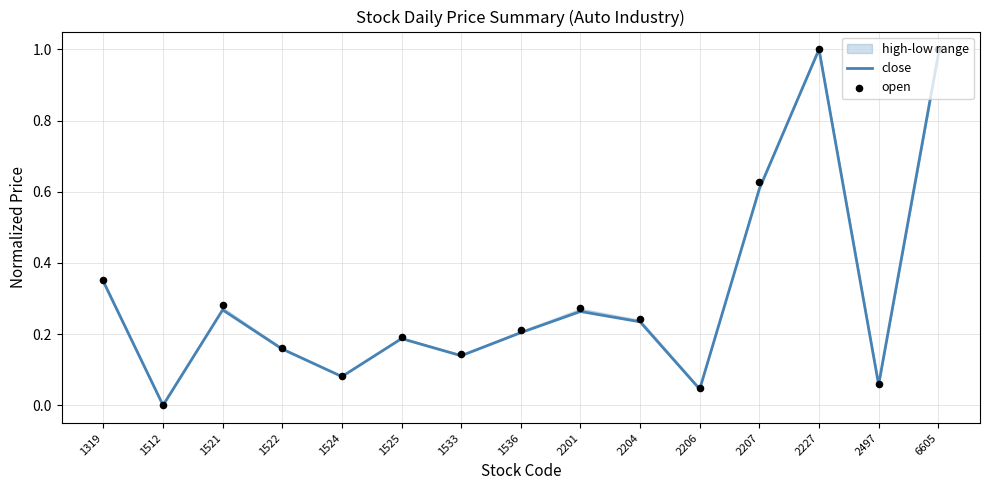

Which series has the widest spread of Y values?

close